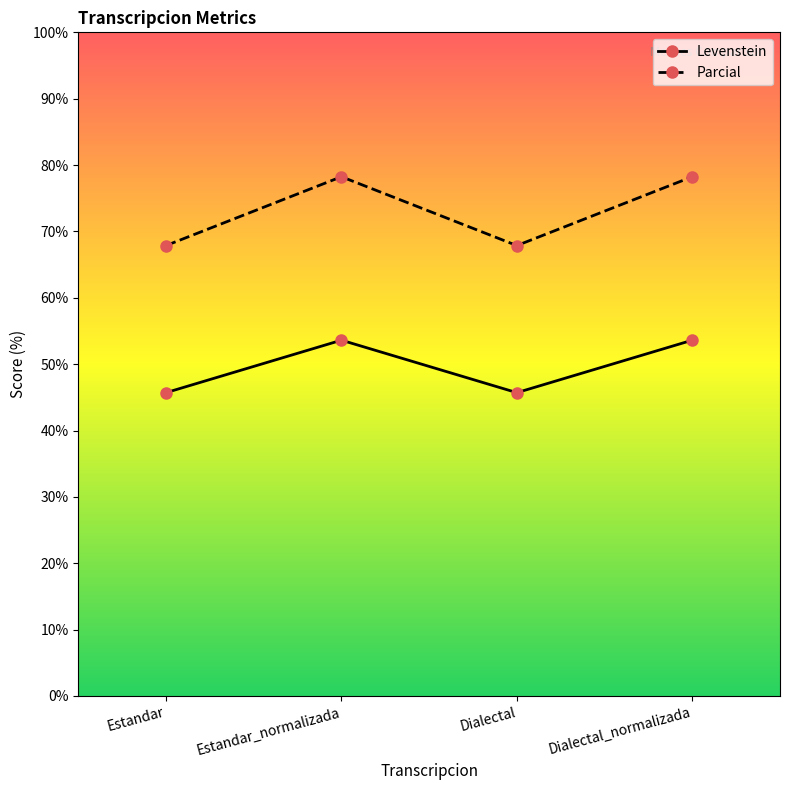

Which series has the largest total across all categories?

Parcial